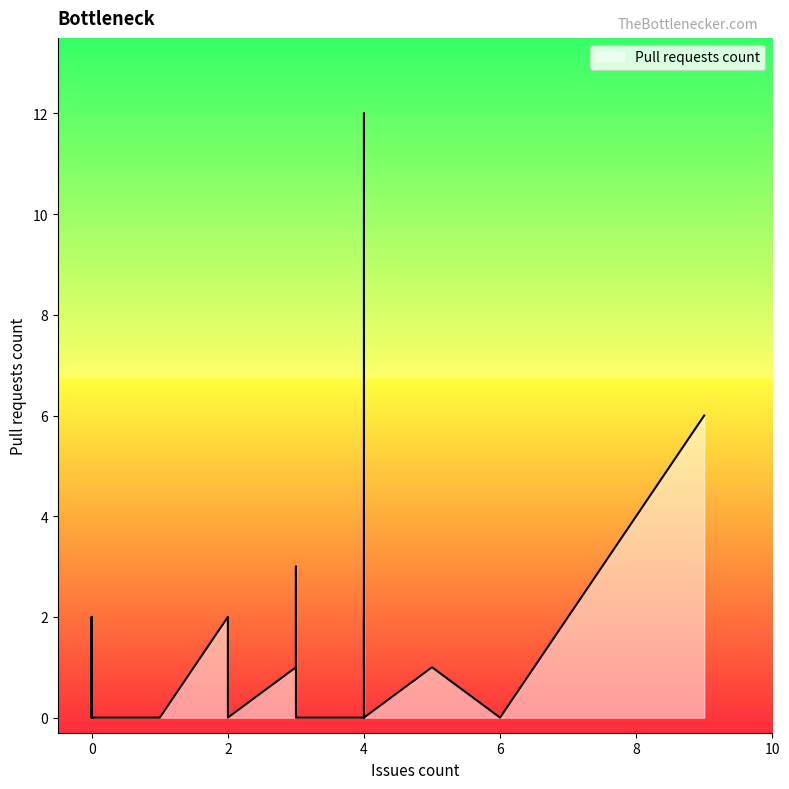

Rank the categories by value from highest to lowest.

4, 9, 3, 0, 2, 4, 4, 0, 0, 5, 3, 0, 2, 4, 4, 0, 0, 0, 0, 0, 0, 4, 1, 0, 0, 2, 2, 0, 2, 2, 2, 3, 1, 4, 0, 1, 0, 6, 0, 3